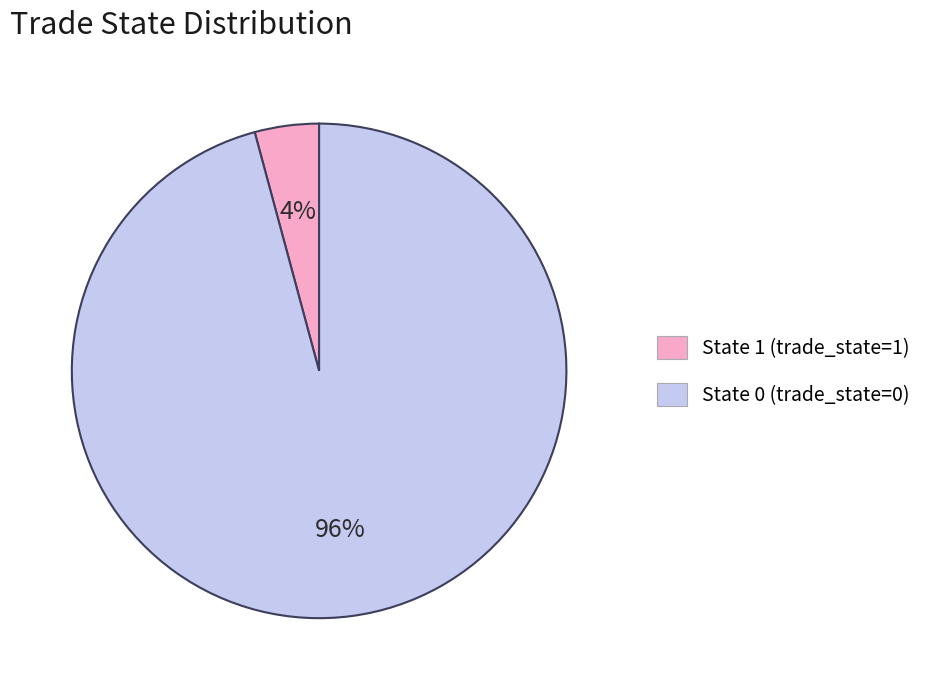

The State 1 (trade_state=1) slice represents 4% of the pie. True or false?

True